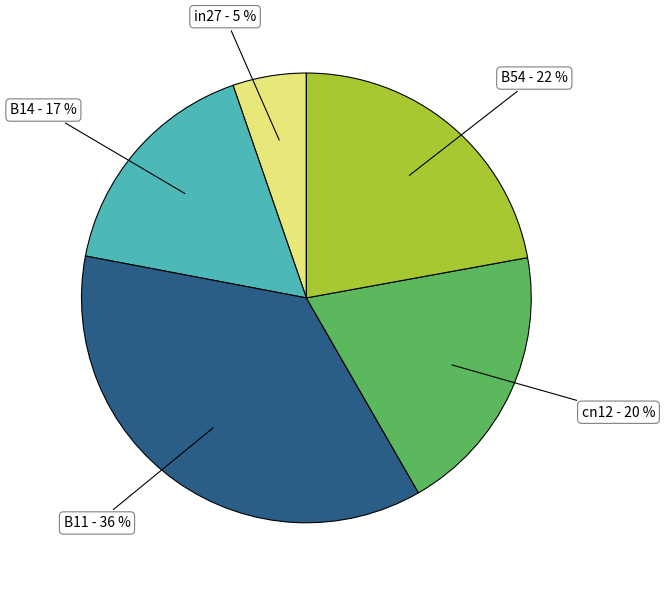

To the nearest percent, what is the difference between the largest and smallest slice percentages?

31%